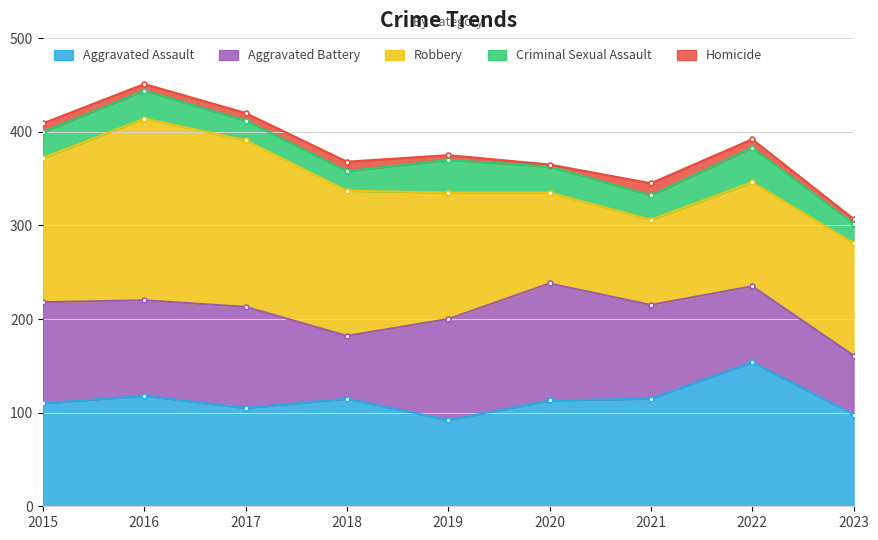

Where does the Homicide series first go above 8?

2015